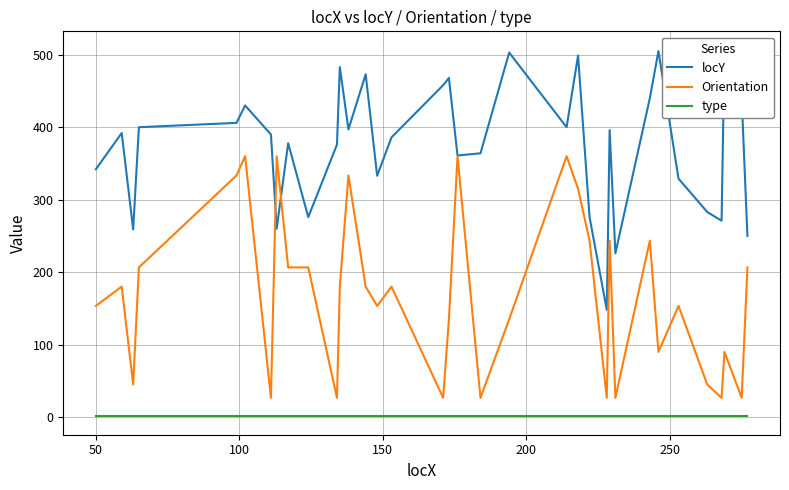

True or false: type and Orientation cross at least once.

False